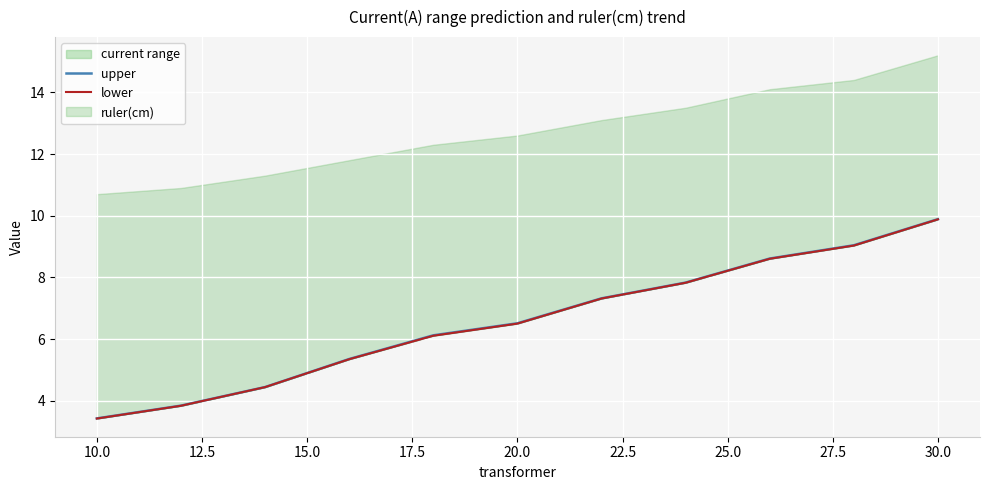

Rank the series by their average value, from lowest to highest.

lower, upper